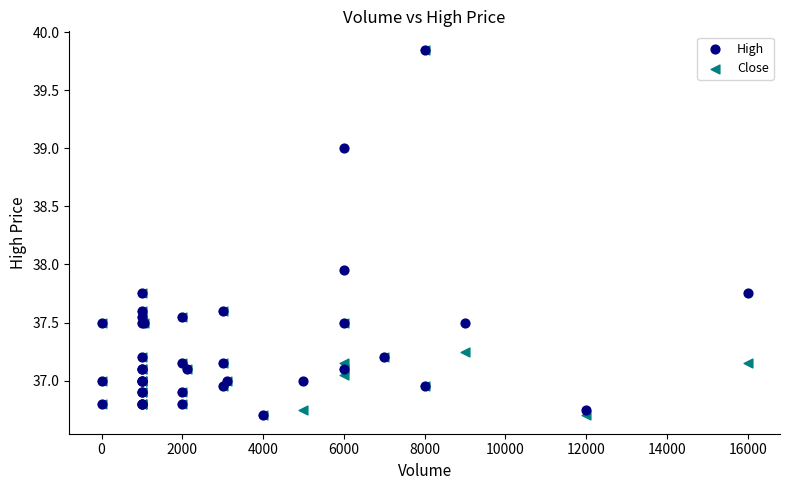

What are all the series names shown in the legend?

High, Close